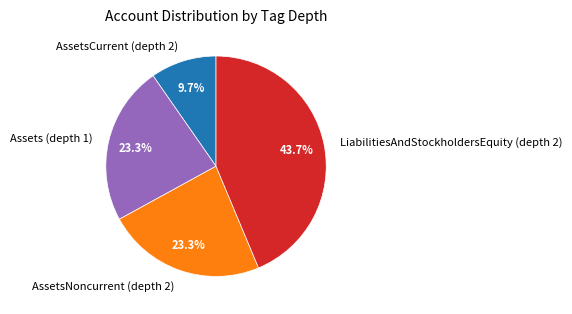

Do Assets (depth 1) and AssetsNoncurrent (depth 2) together represent more than half of the pie?

No